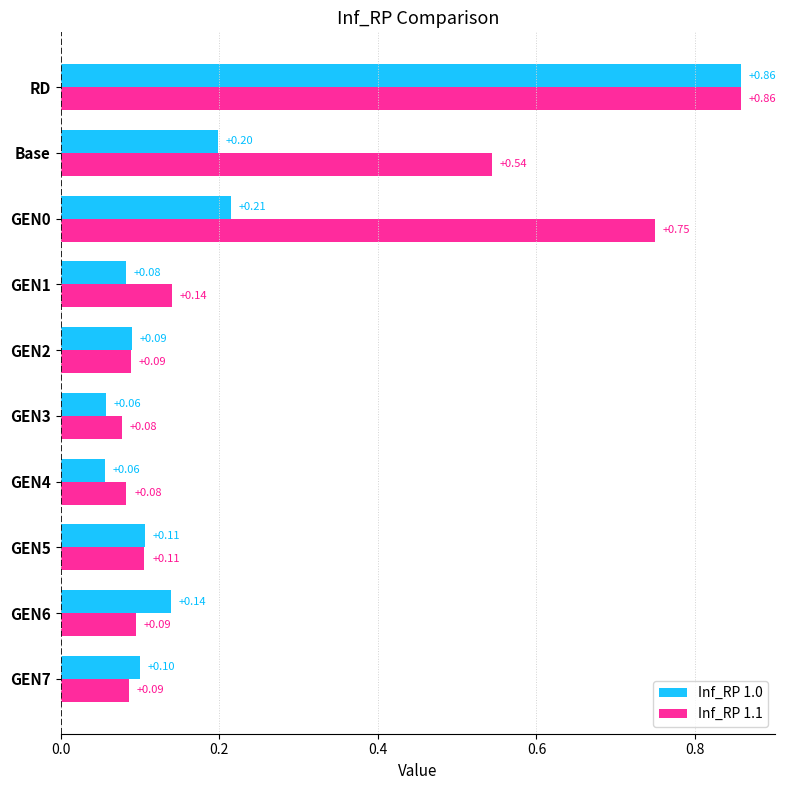

How many categories are shown in the chart?

10